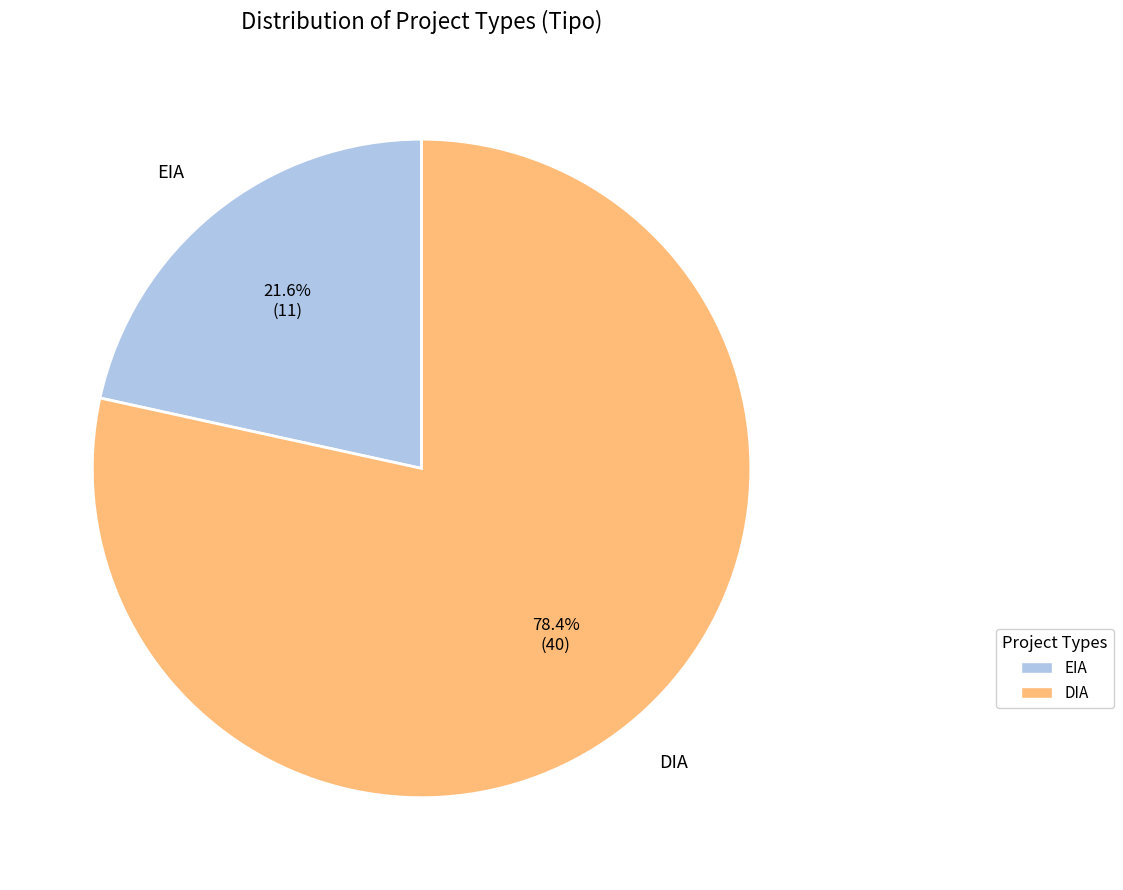

Which category has the biggest portion of the pie?

DIA